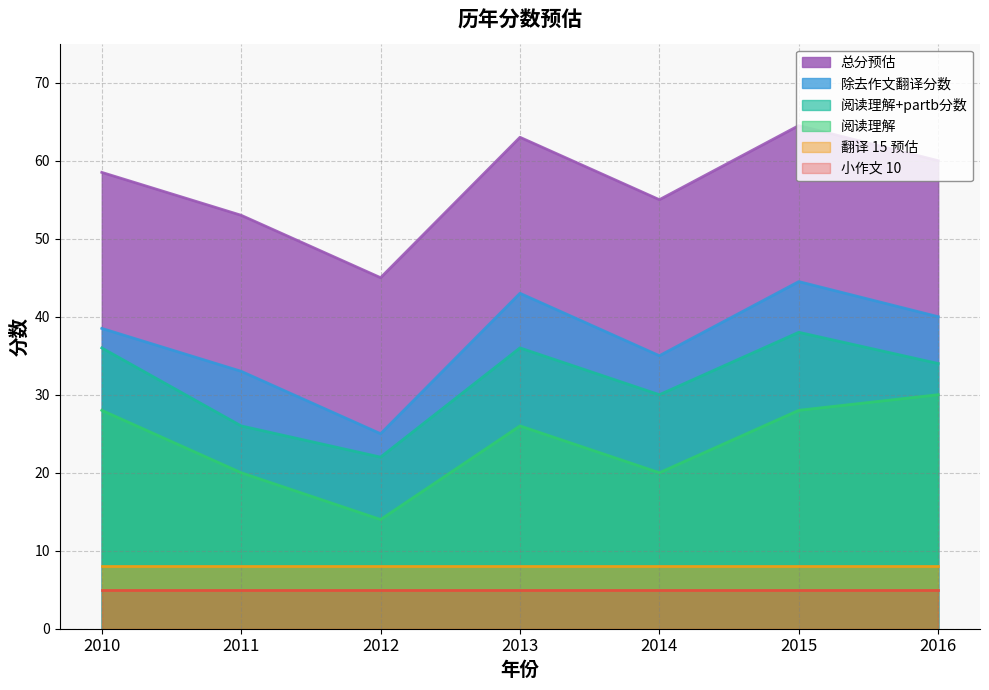

What is the total value across all series at 2010?

174.0